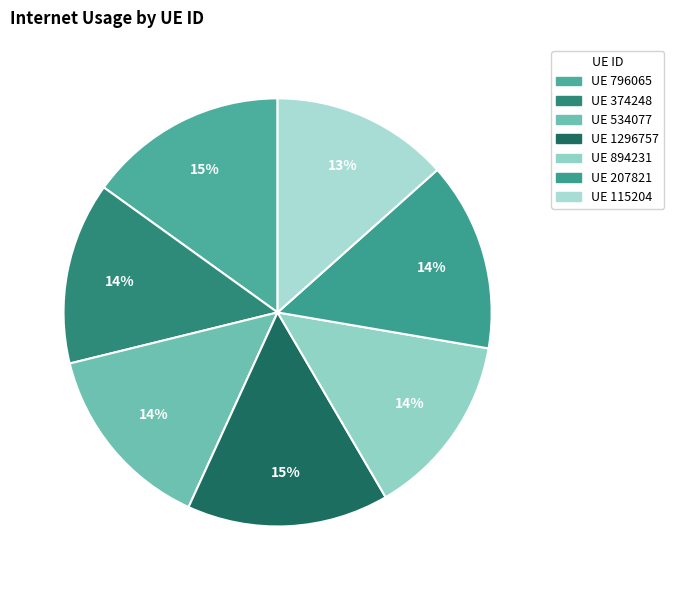

Count the number of slices in the pie.

7